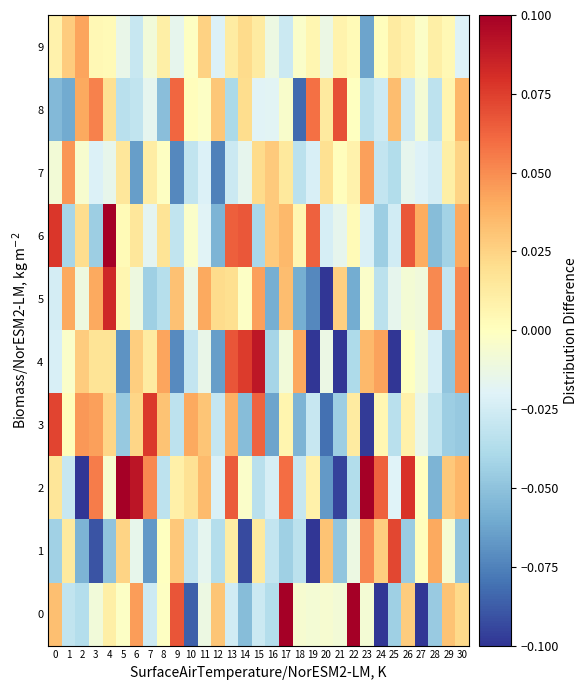

Which series has the largest range (max minus min)?

2